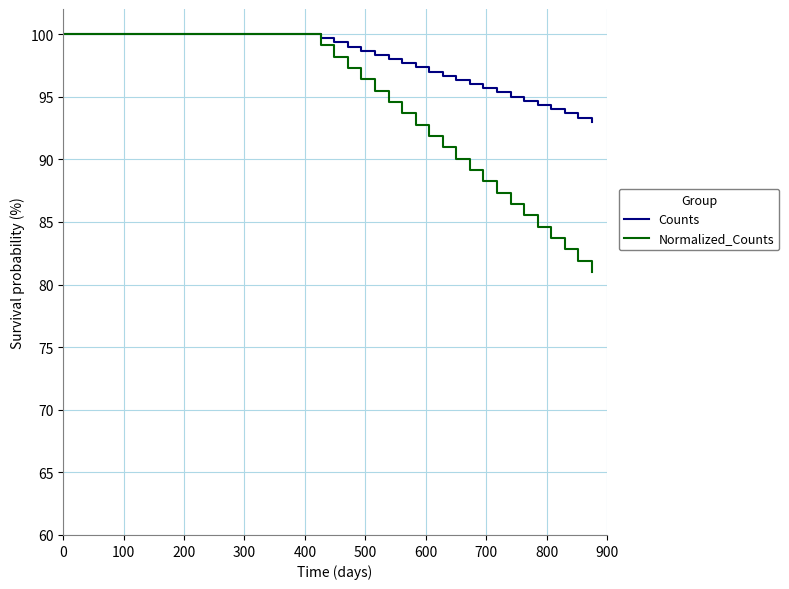

What is the greatest value displayed?

100.0